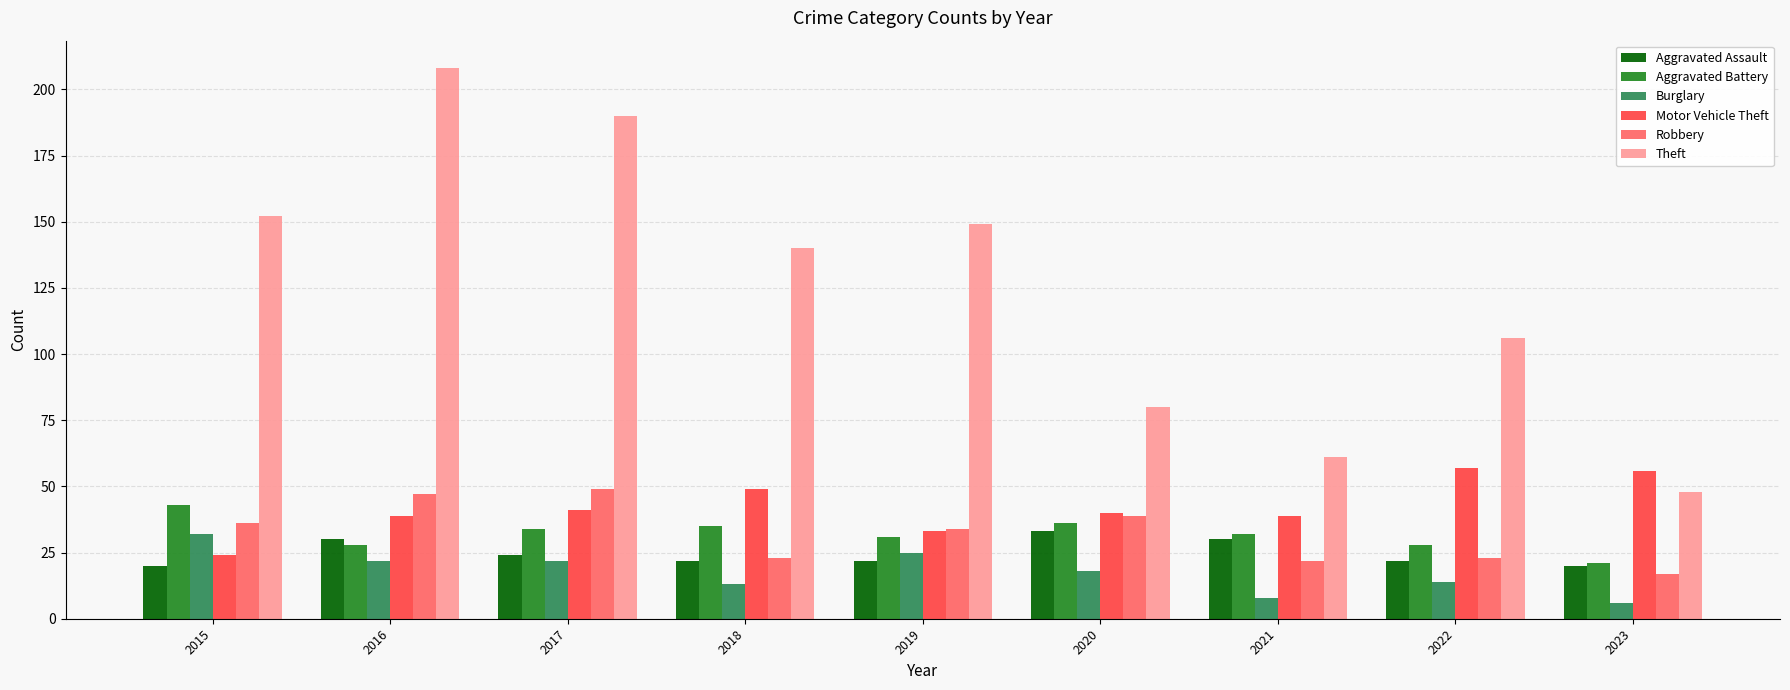

What is the maximum value for Theft?

208